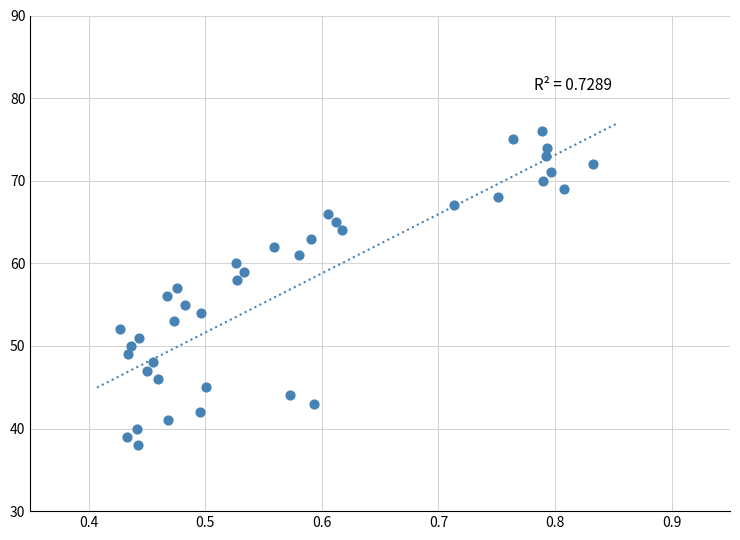

What is the range of Y values (max minus min)?

38